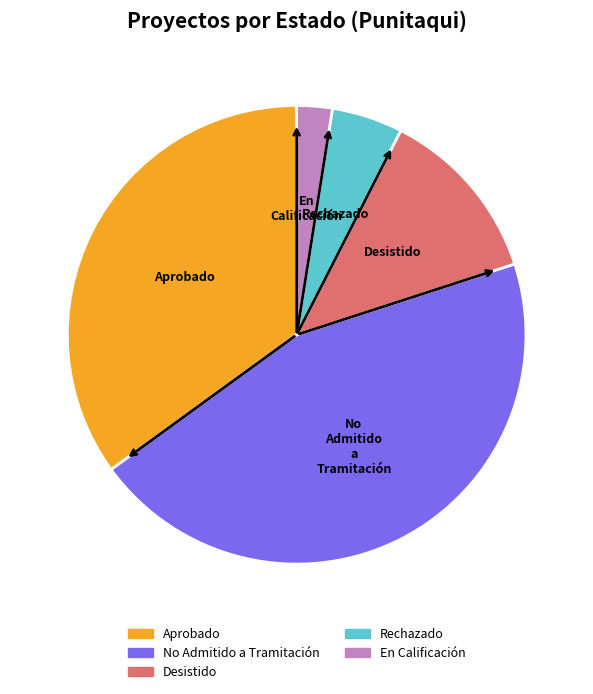

Is there any slice that represents more than half of the pie?

No